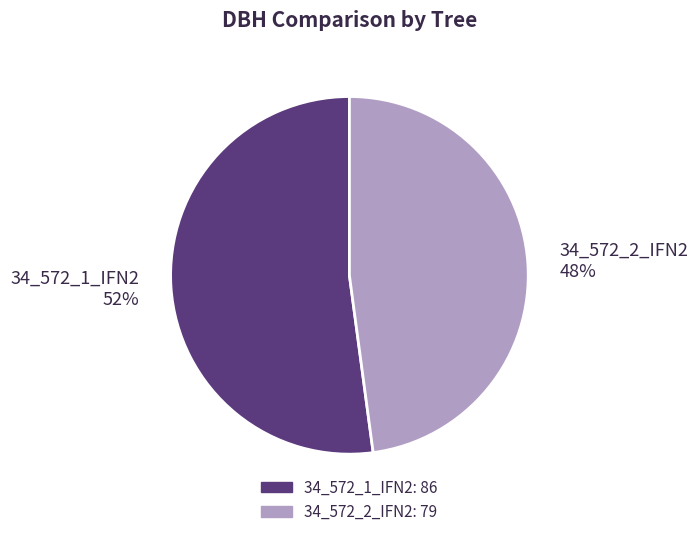

Which slice represents more than half of the pie?

34_572_1_IFN2